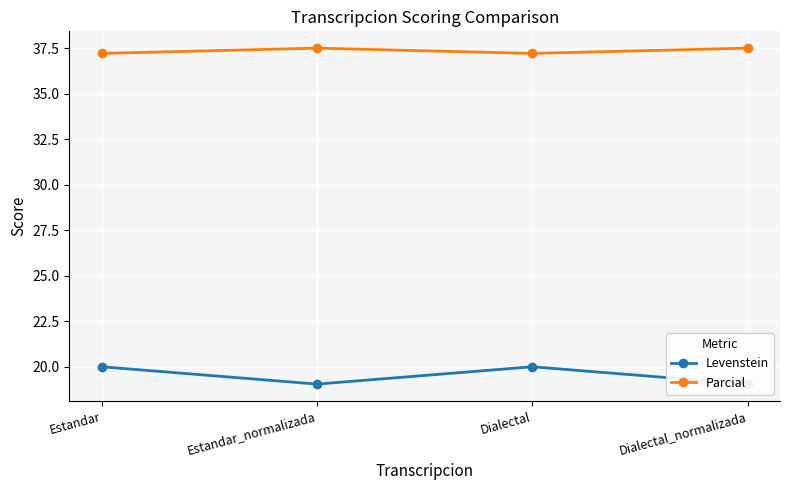

Read the Levenstein value at Dialectal_normalizada.

19.0